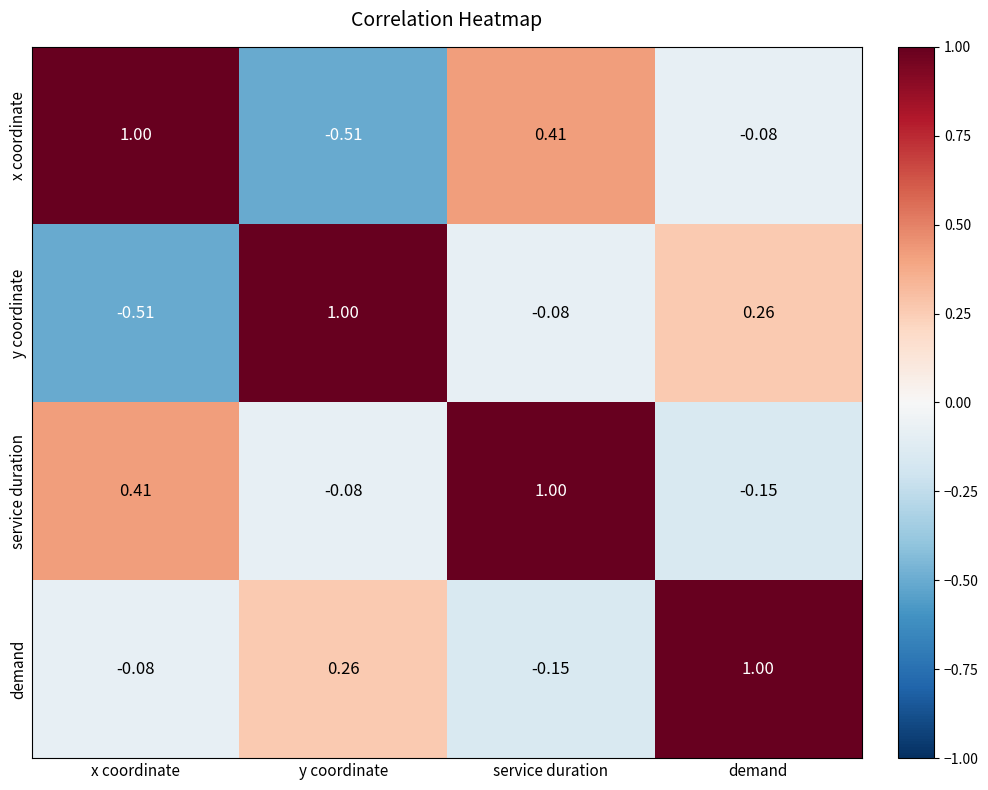

Which series has the largest total across all categories?

service duration